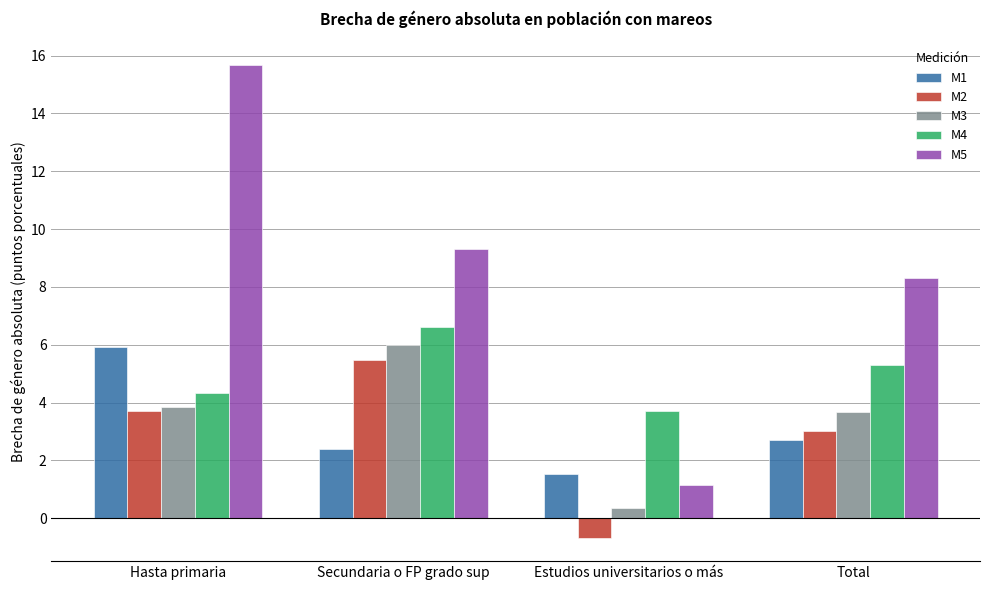

At Estudios universitarios o más, list the series in order from largest to smallest.

M4, M1, M5, M3, M2